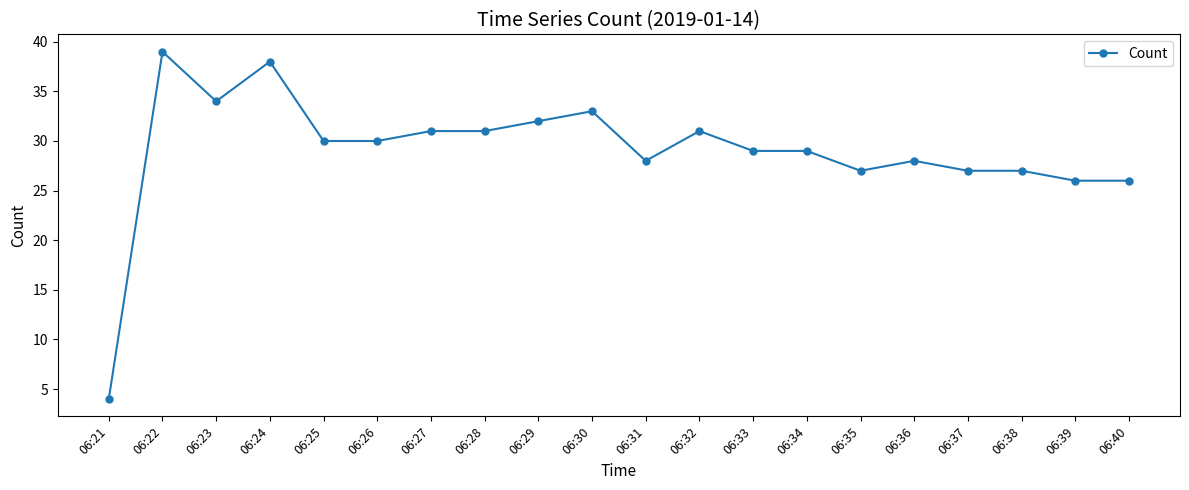

How many lines are shown in the chart?

1